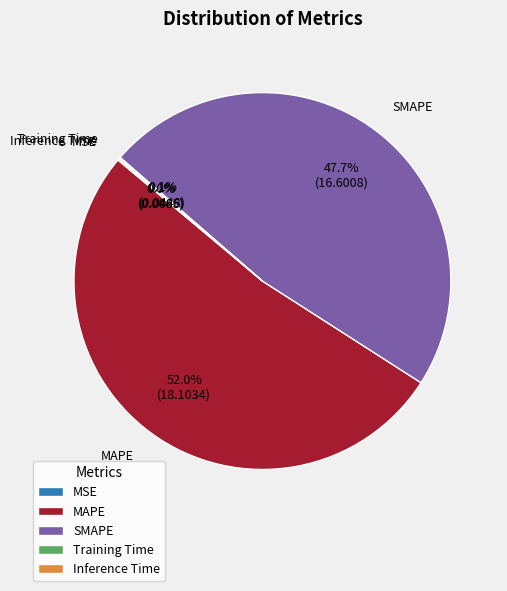

What is the majority slice?

MAPE